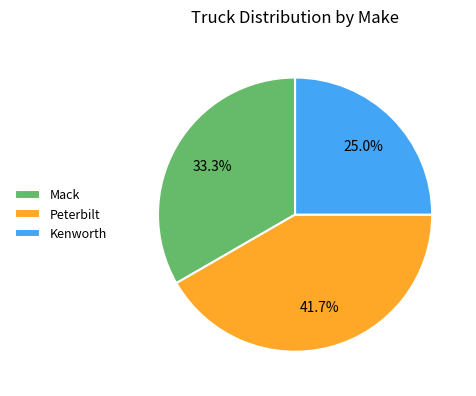

Does Peterbilt represent more than half of the total?

No